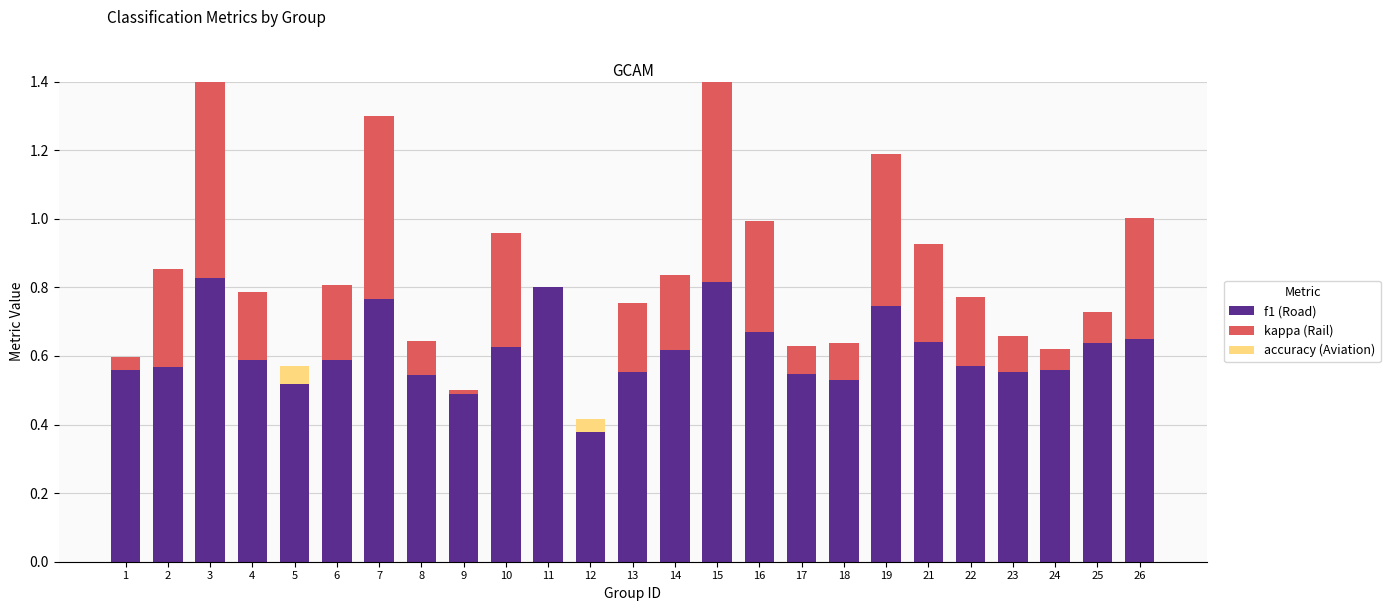

What is the maximum value shown in the chart?

0.8